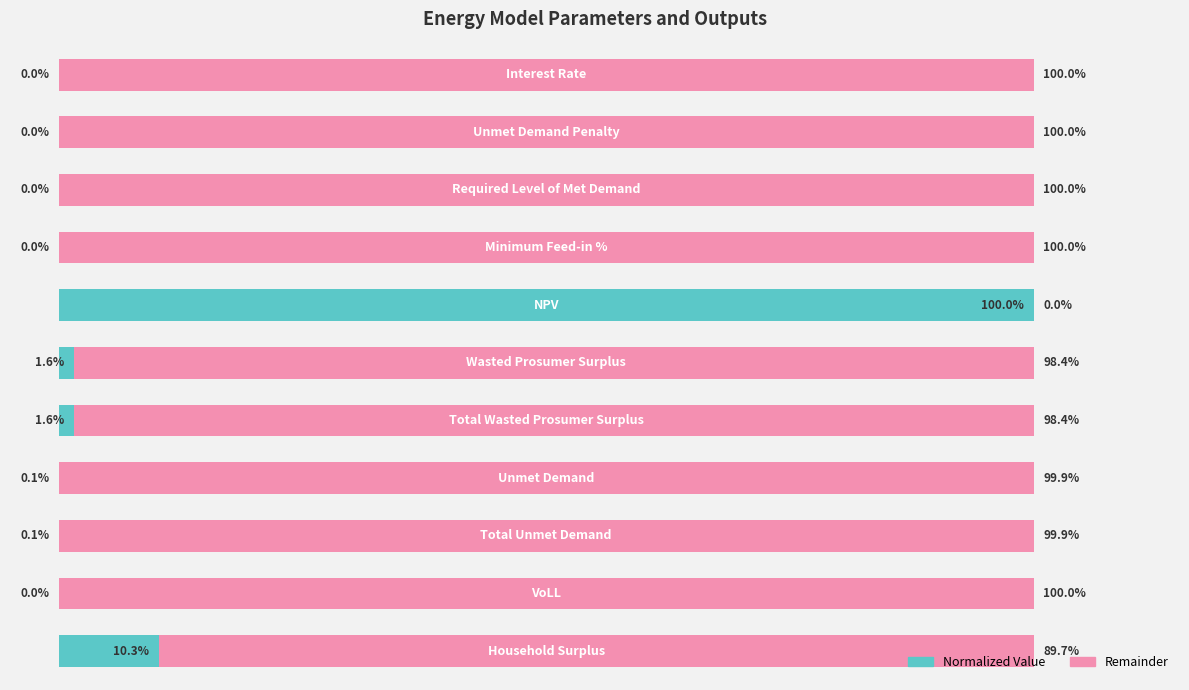

What are all the series names shown in the legend?

Normalized Value, Remainder